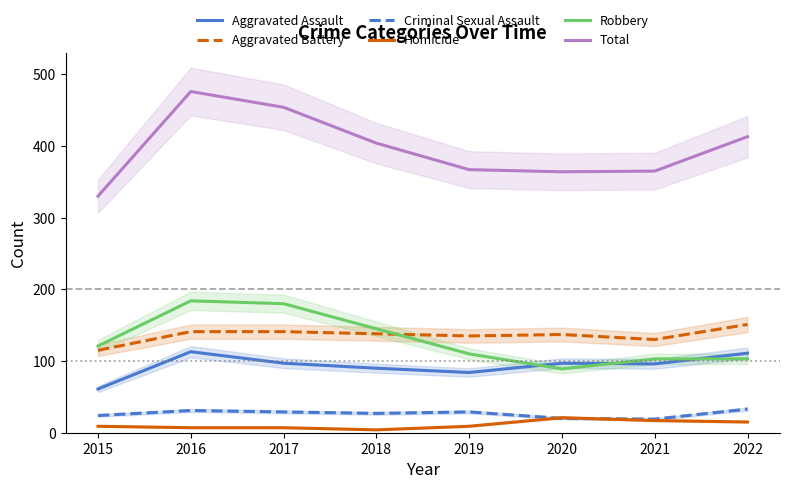

Which series has the largest range (max minus min)?

Total